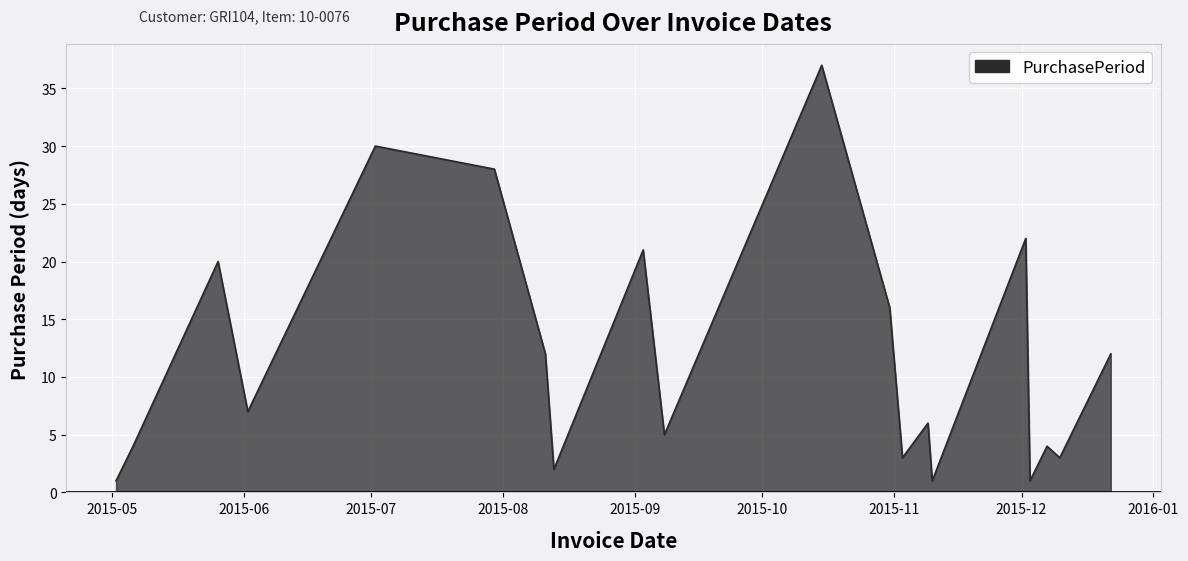

What is the difference between the maximum and minimum values?

36